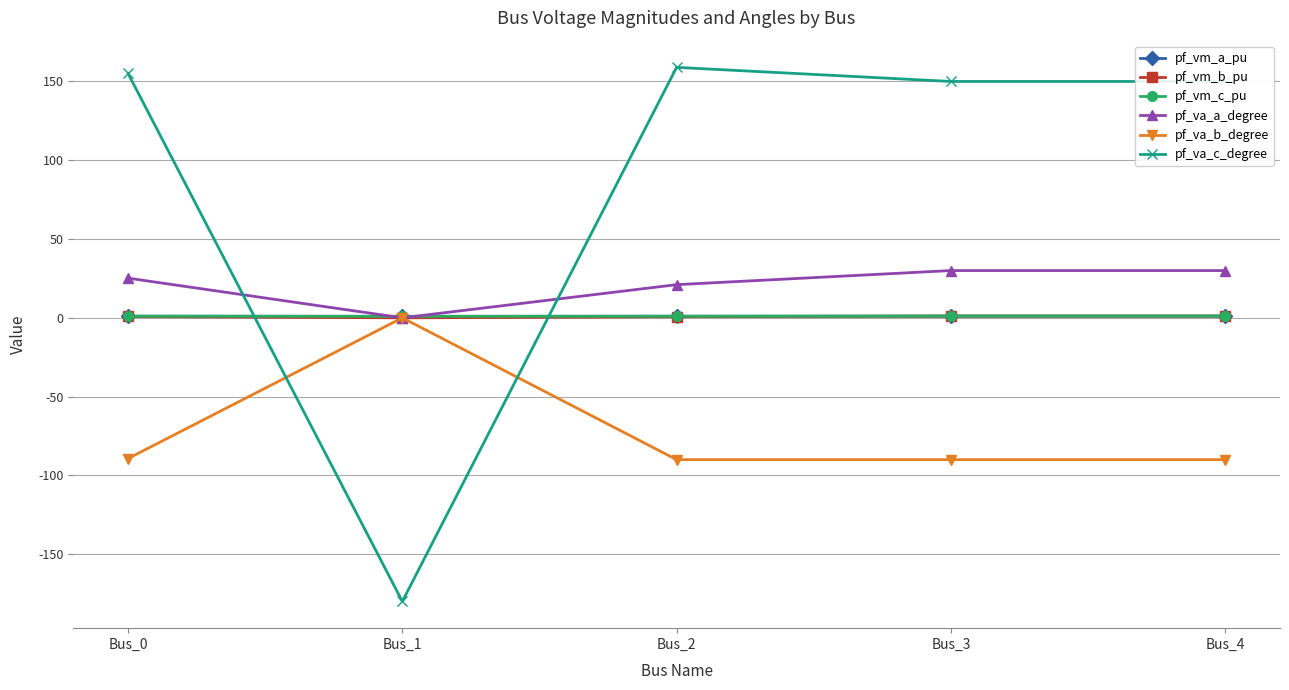

Does the chart display data point markers on the line(s)?

Yes